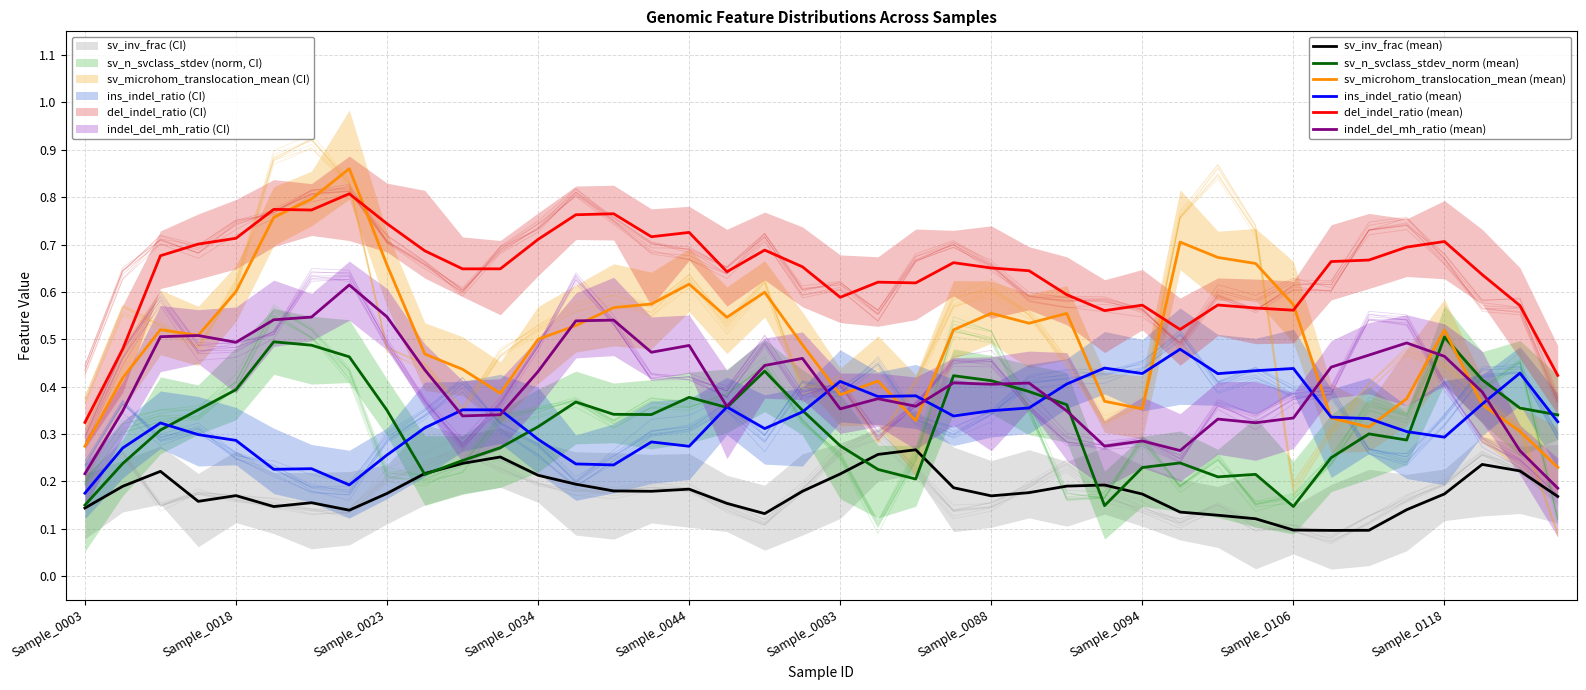

In del_indel_ratio (mean), how many points are higher than both neighbors (excluding endpoints)?

10